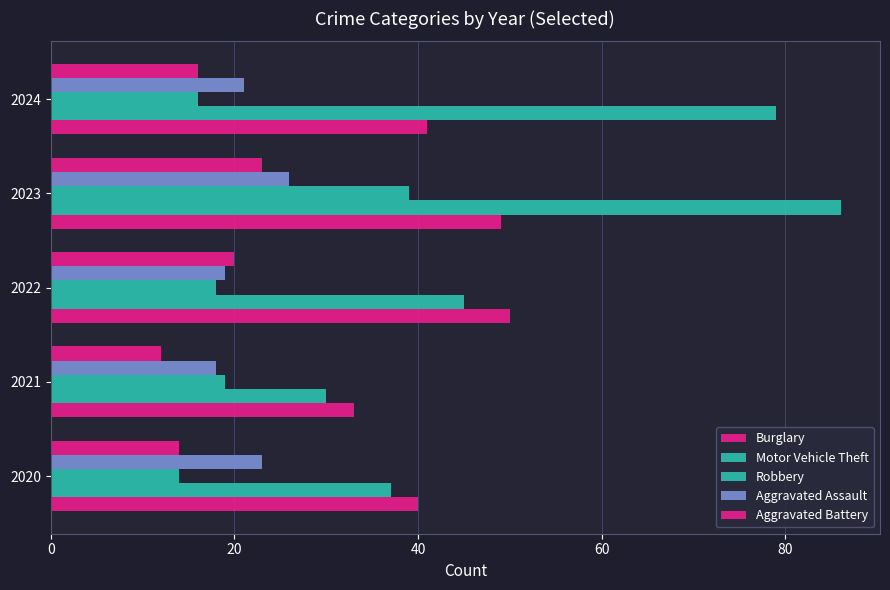

Which series has the widest spread of values?

Motor Vehicle Theft